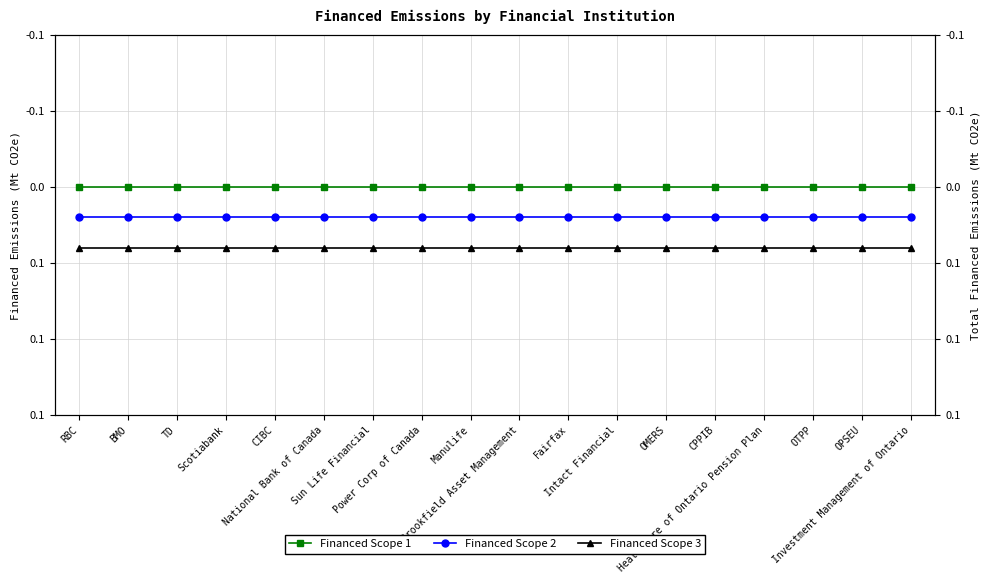

True or false: Financed Scope 3 and Financed Scope 1 cross at least once.

False